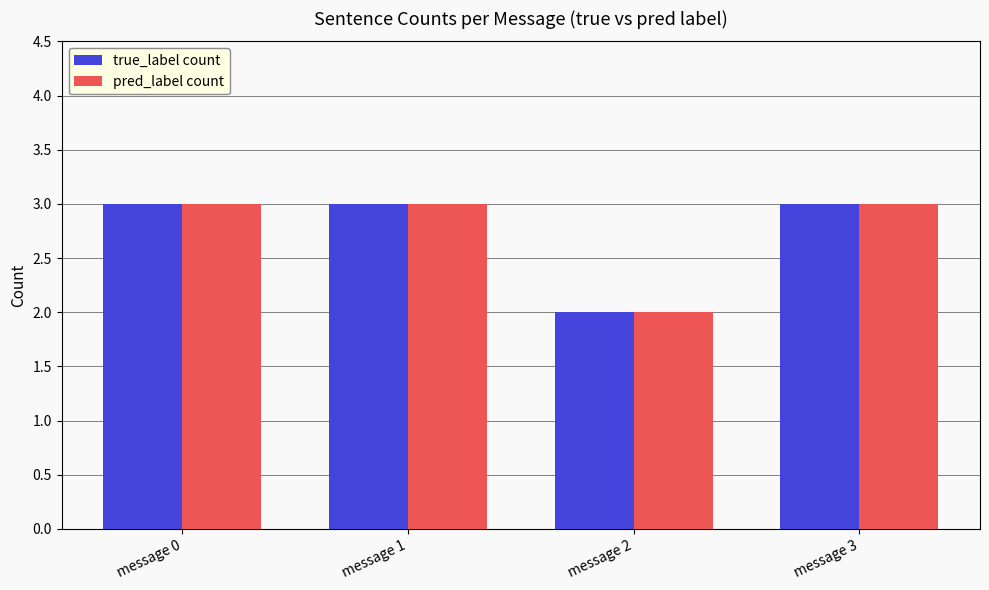

What is the value of the true_label count bar at the 4th from the left?

3